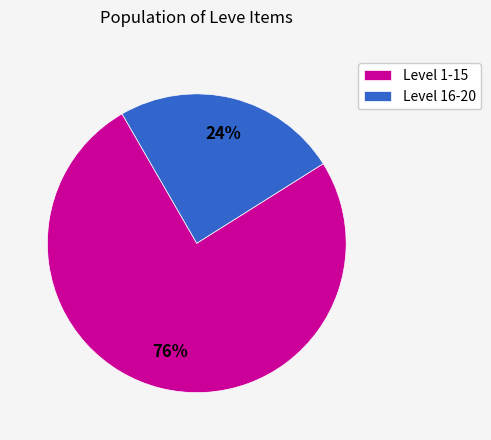

Count the number of slices in the pie.

2